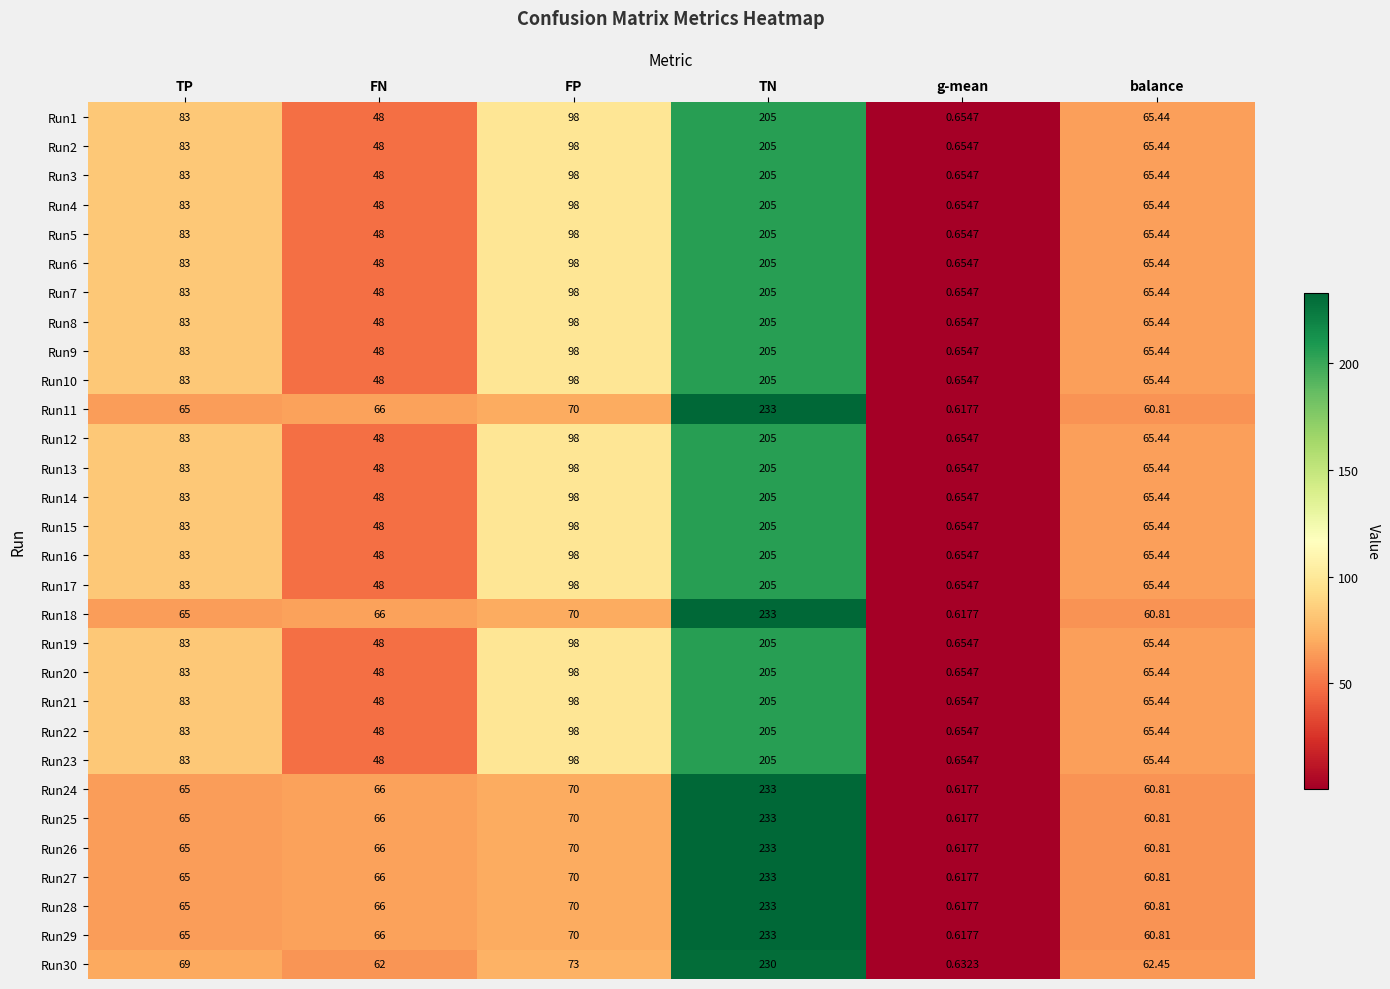

Where is Run7 nearest to the value 102?

FP